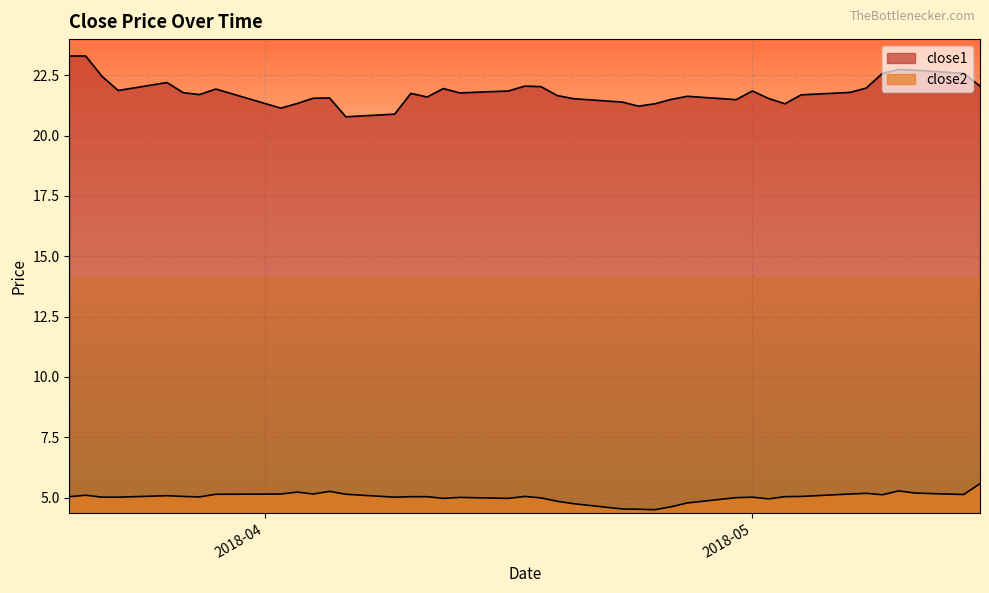

The value of close2 at 2018-05-10 is 5.3. True or false?

True